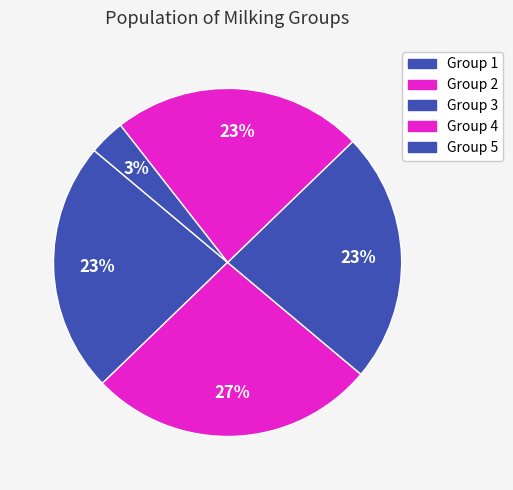

Rank the categories by value from lowest to highest.

Group 5, Group 1, Group 3, Group 4, Group 2